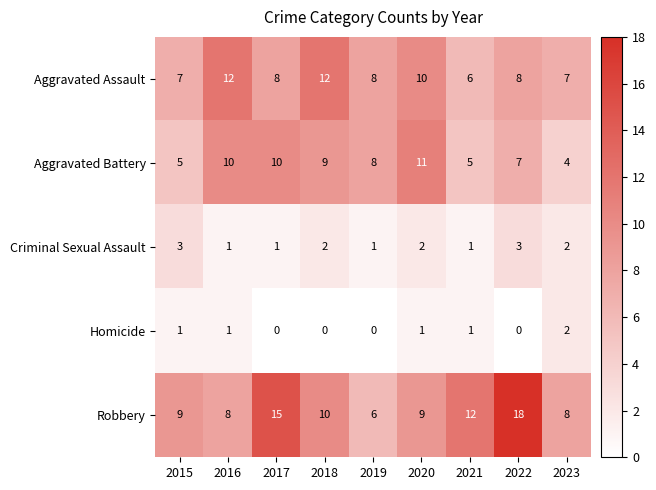

What is the sum of all Aggravated Assault values?

78